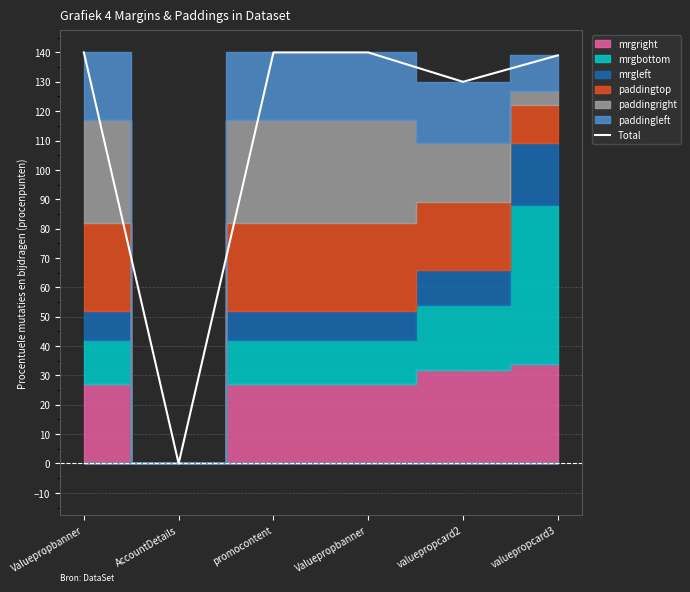

How many points are lower than both their immediate neighbors (excluding endpoints)?

2